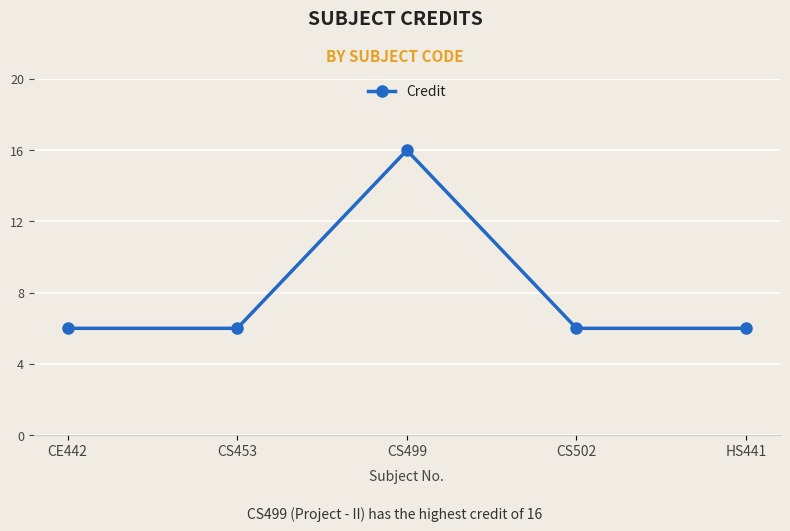

The value at HS441 is 6. True or false?

True